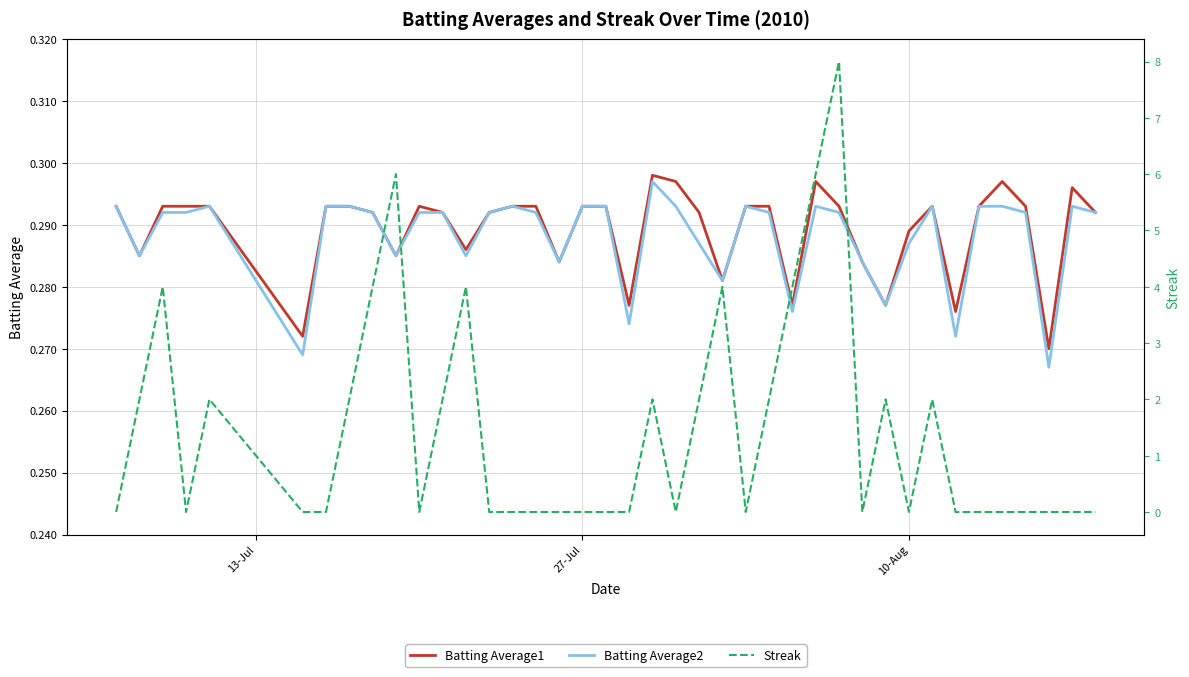

Which series ends up on top after the final intersection of Streak and Batting Average2?

Batting Average2